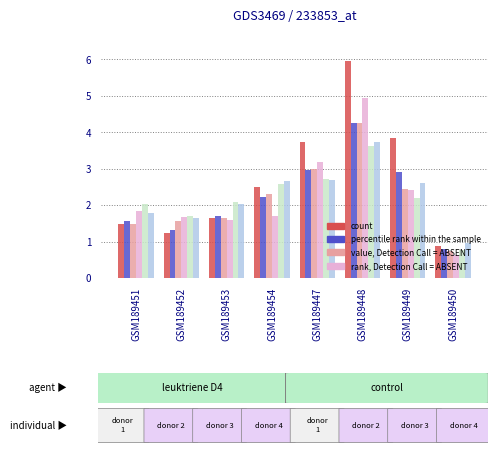

What is the maximum value shown in the chart?

6.0